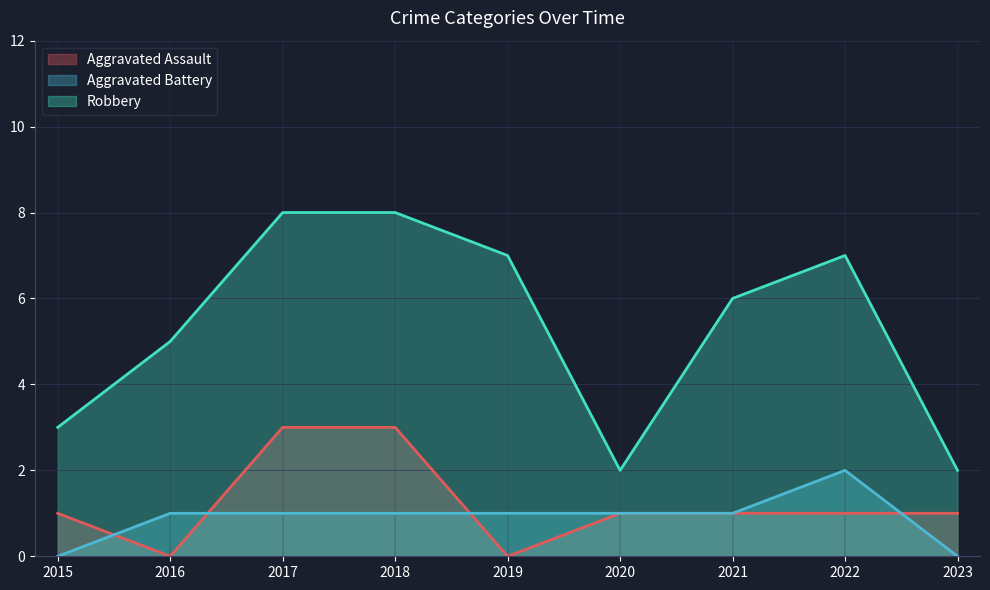

What is the value of the Aggravated Battery point at the 2nd from the left?

1